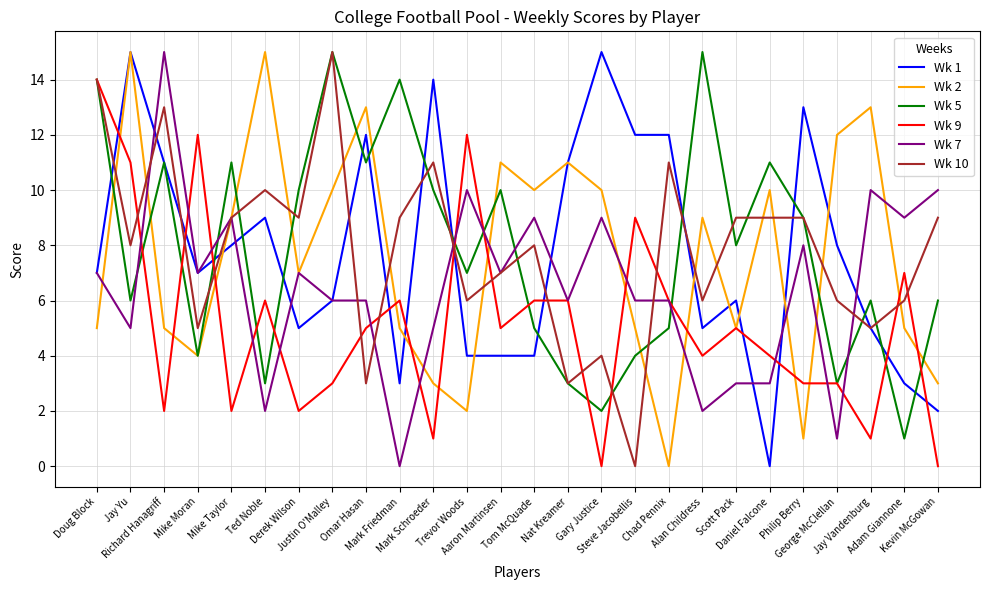

How many lines are shown in the chart?

6